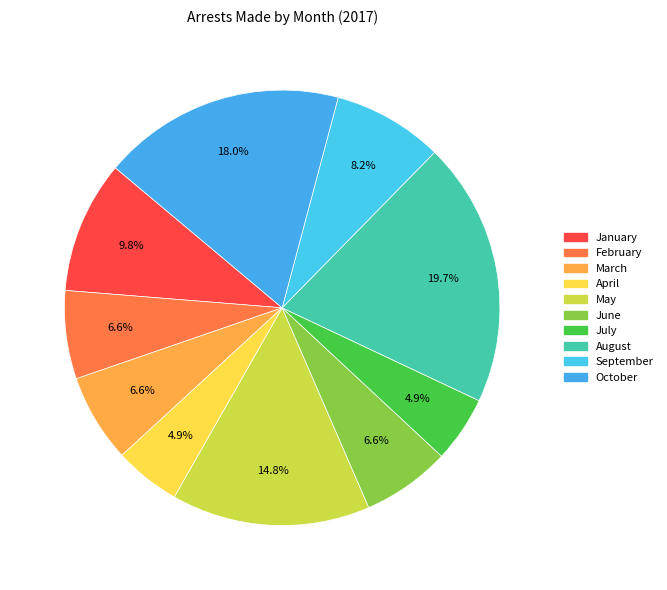

What is the ratio of the value at April to the value at January?

0.5